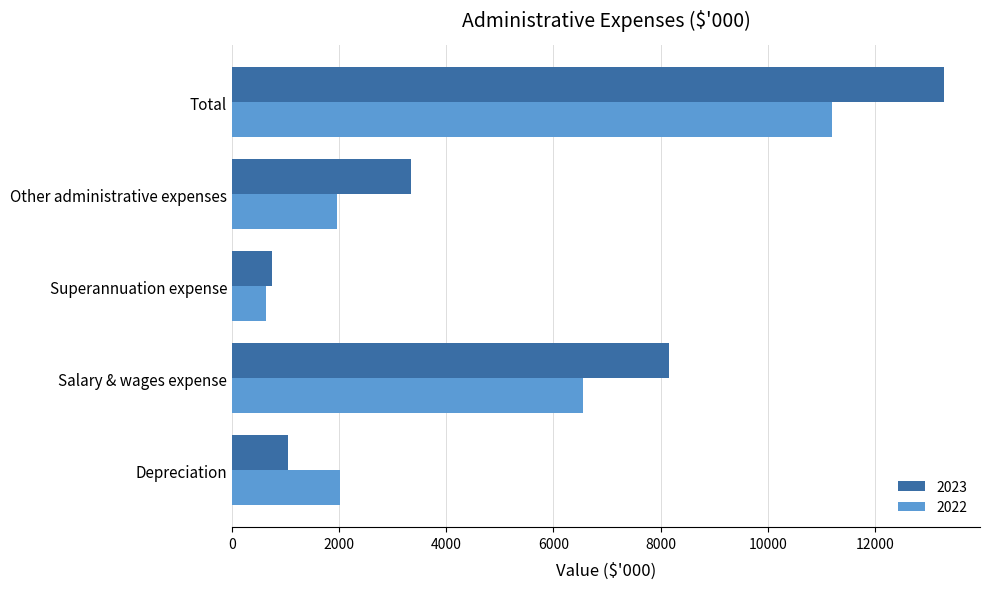

Which category has the lowest value across all series?

Superannuation expense